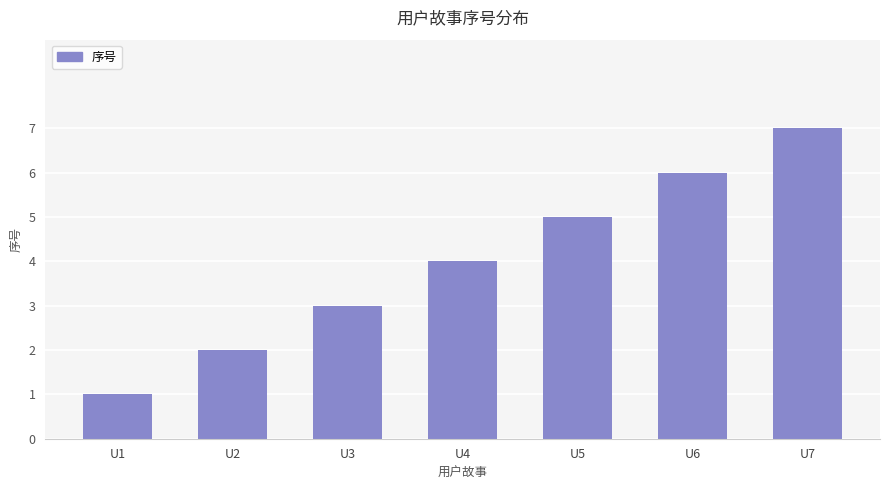

Are the bars grouped side by side (vs. stacked)?

No